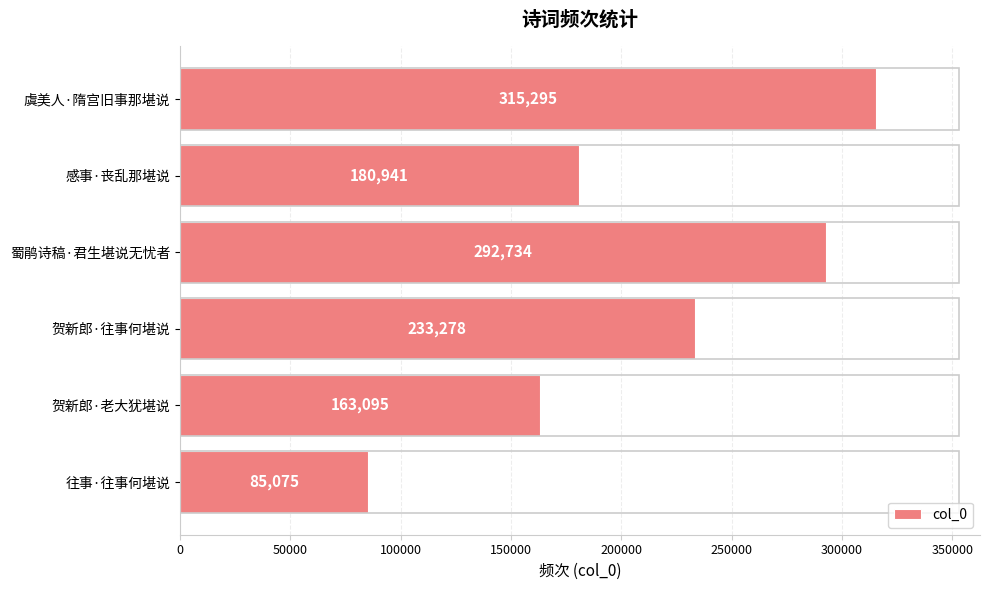

List the labels in order of value, smallest first.

往事·往事何堪说, 贺新郎·老大犹堪说, 感事·丧乱那堪说, 贺新郎·往事何堪说, 蜀鹃诗稿·君生堪说无忧者, 虞美人·隋宫旧事那堪说